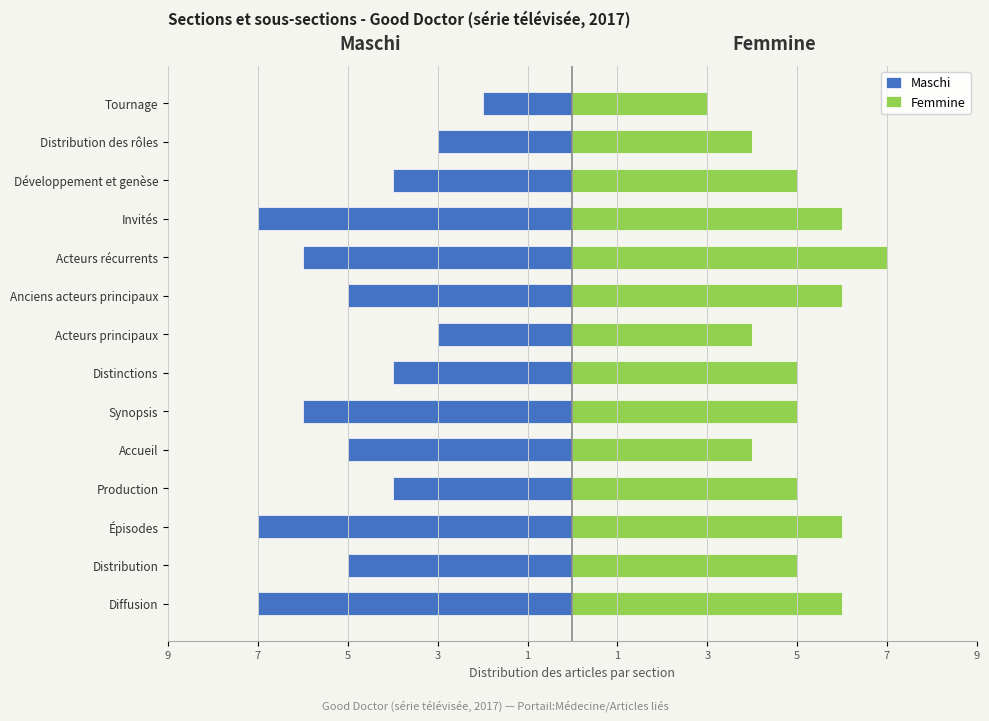

Which series has the largest range (max minus min)?

Maschi